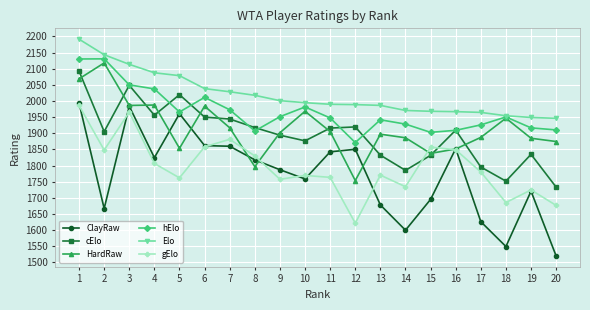

What is the greatest value displayed?

2191.4